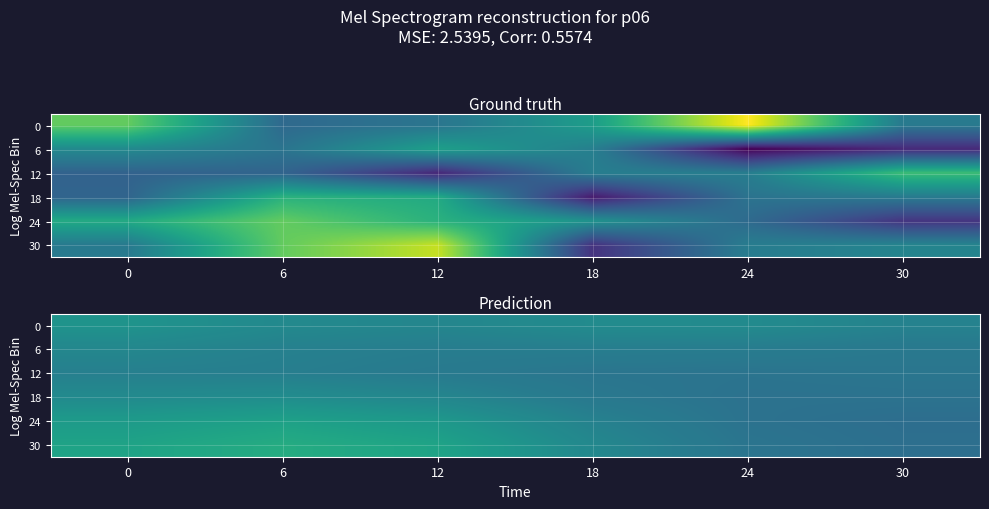

List the labels in order of 30 value, smallest first.

30, 24, 18, 0, 12, 6